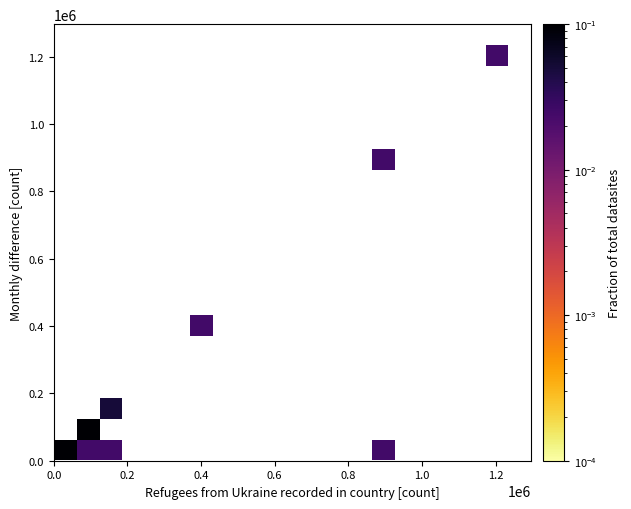

What Y value in the scatter plot is closest to 617966?

400559